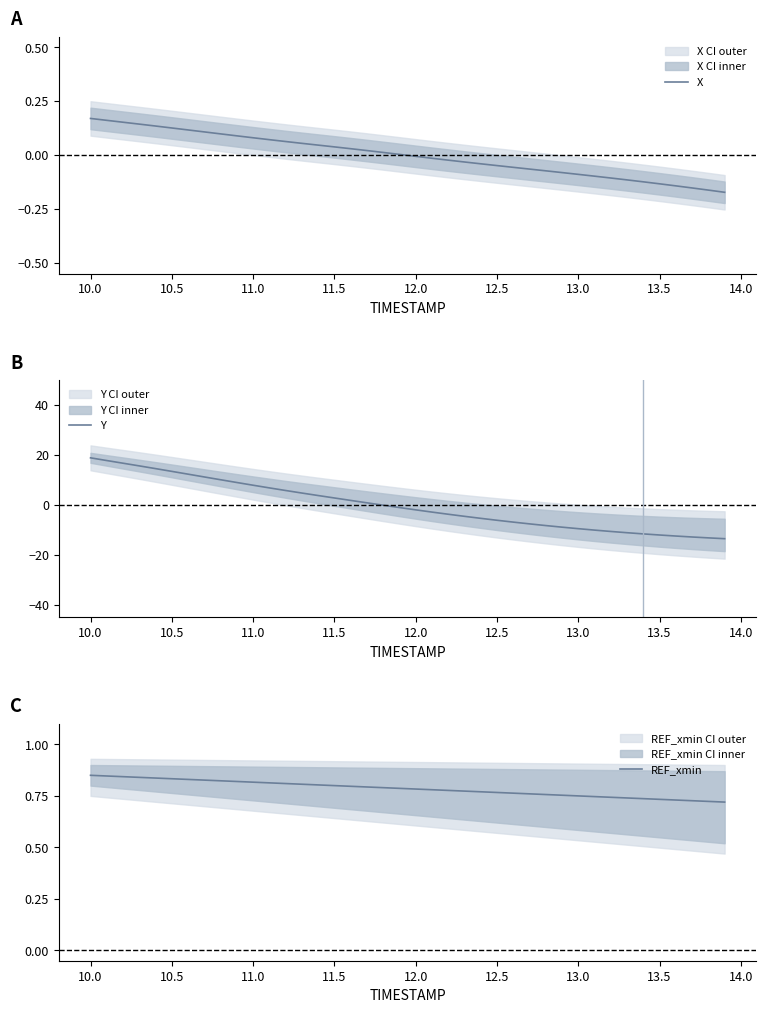

What is the difference between the second highest and second lowest values in the X series?

0.3